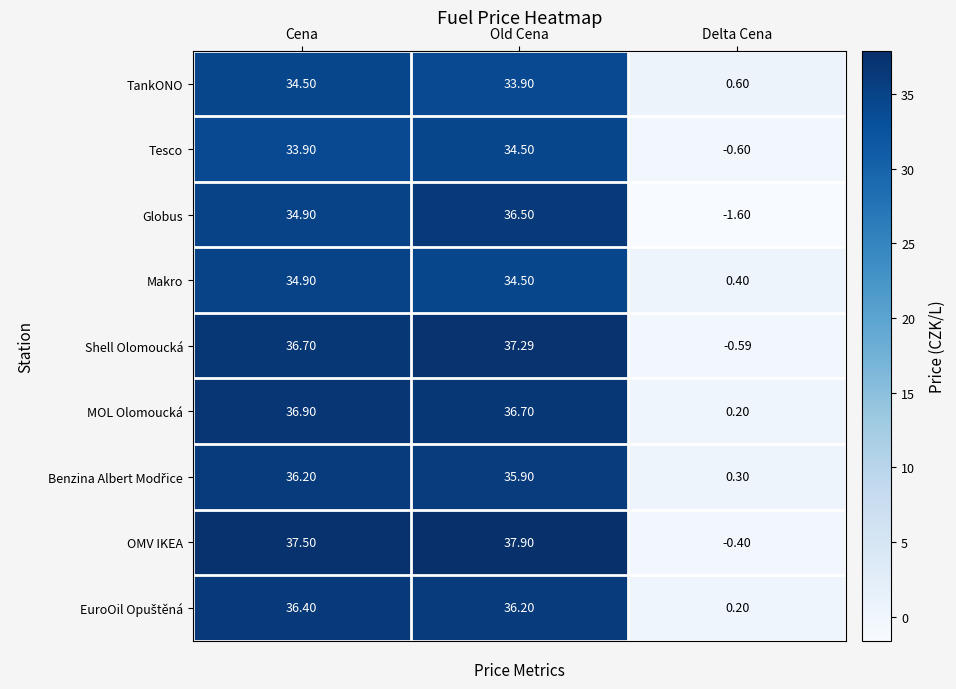

At which label is Globus closest to 17?

Cena